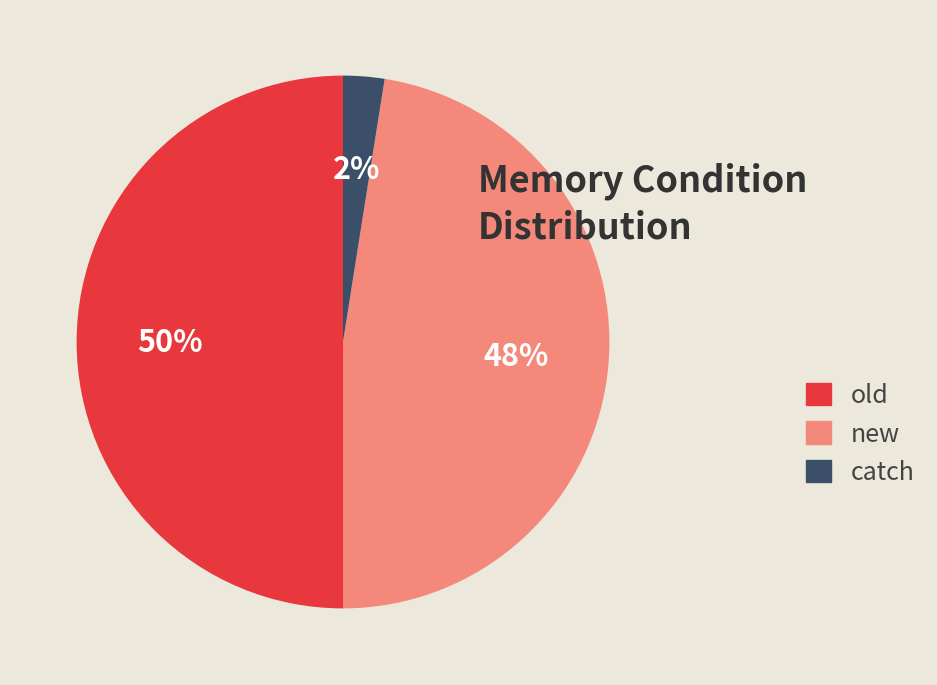

How many segments does this pie chart have?

3